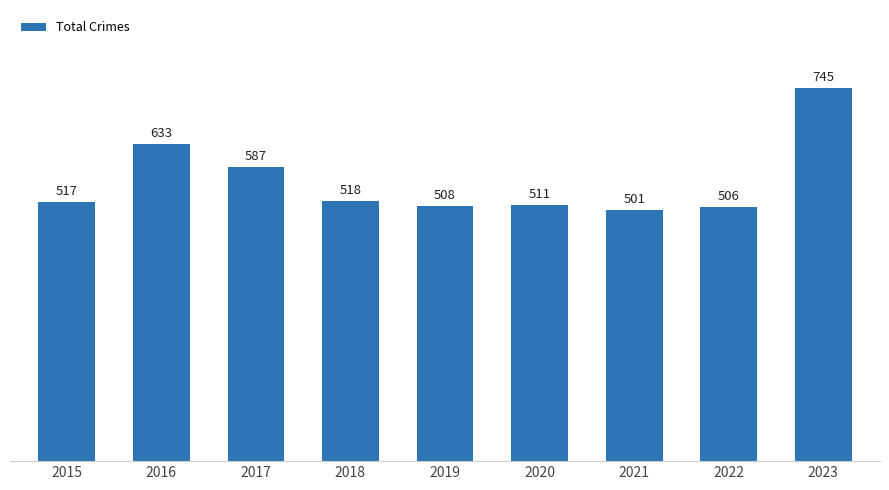

List the labels in order of value, largest first.

2023, 2016, 2017, 2018, 2015, 2020, 2019, 2022, 2021